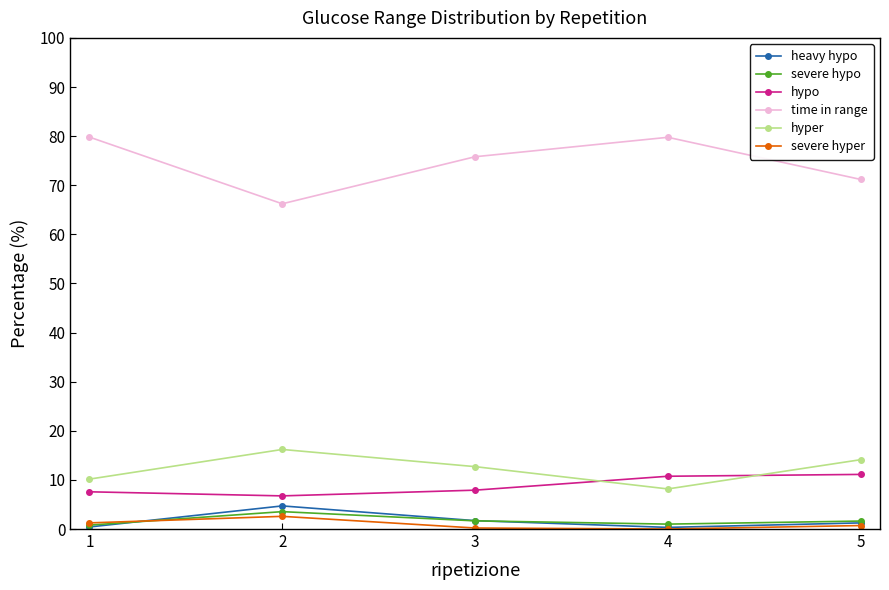

What is the difference between the maximum and minimum values in the severe hyper series?

2.6